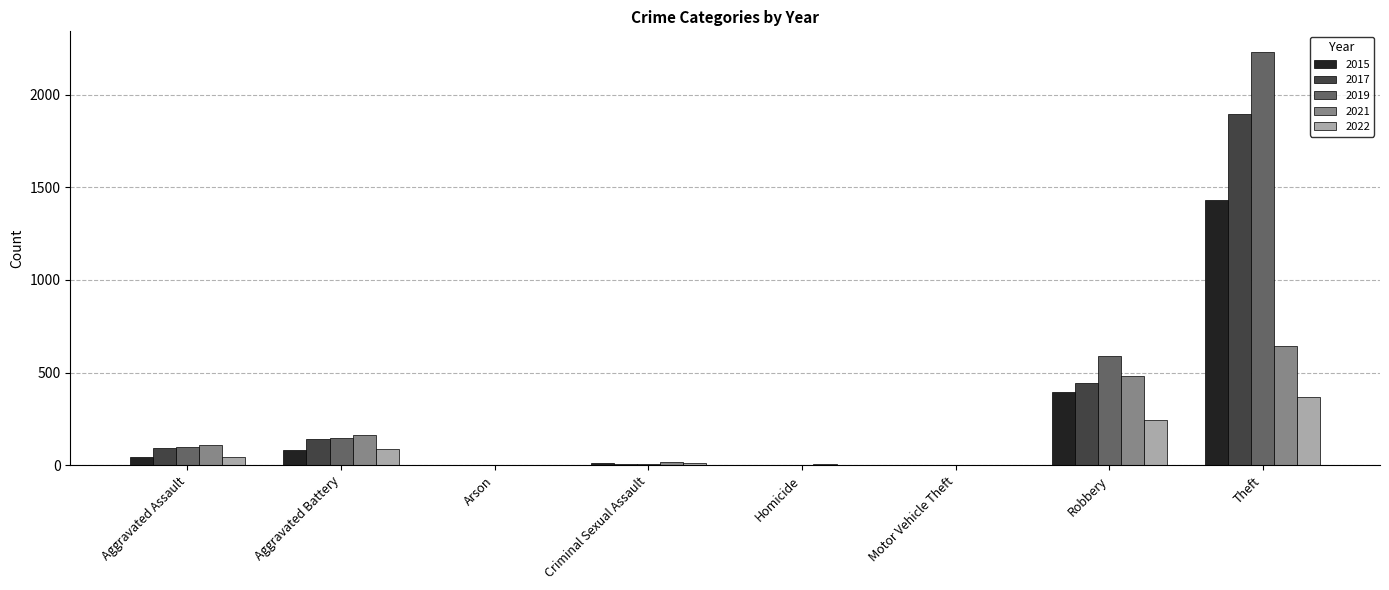

The value of 2019 at Robbery is 969. True or false?

False